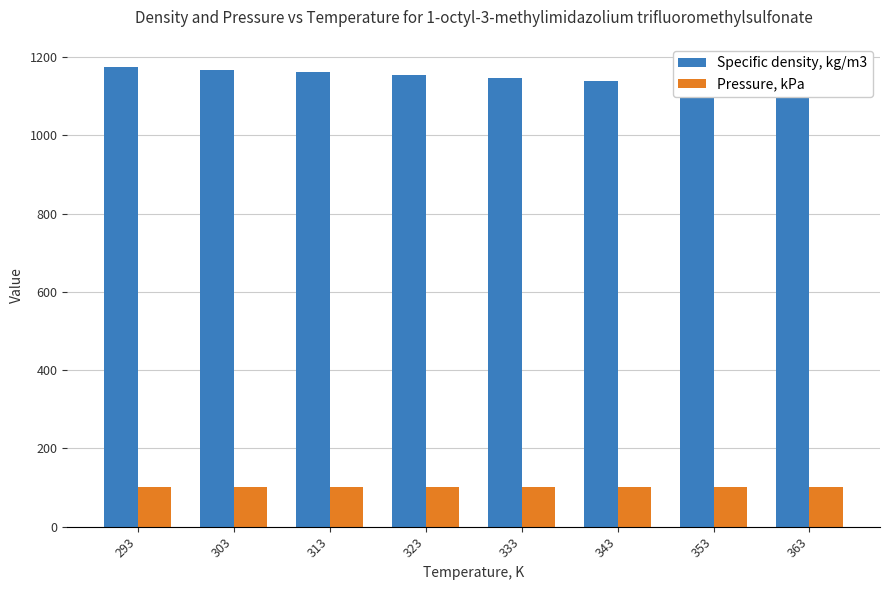

What is the difference between the second highest and second lowest values in the Specific density, kg/m3 series?

35.0